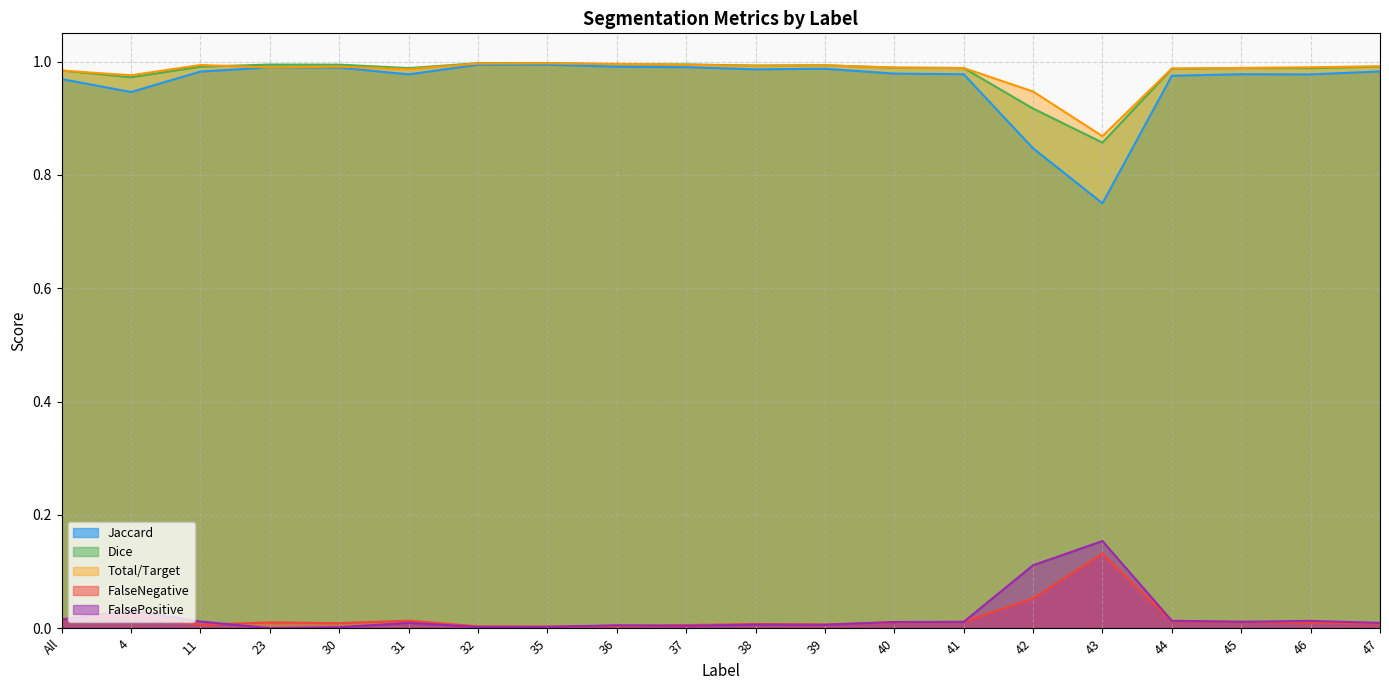

Which series has the largest total across all categories?

Total/Target